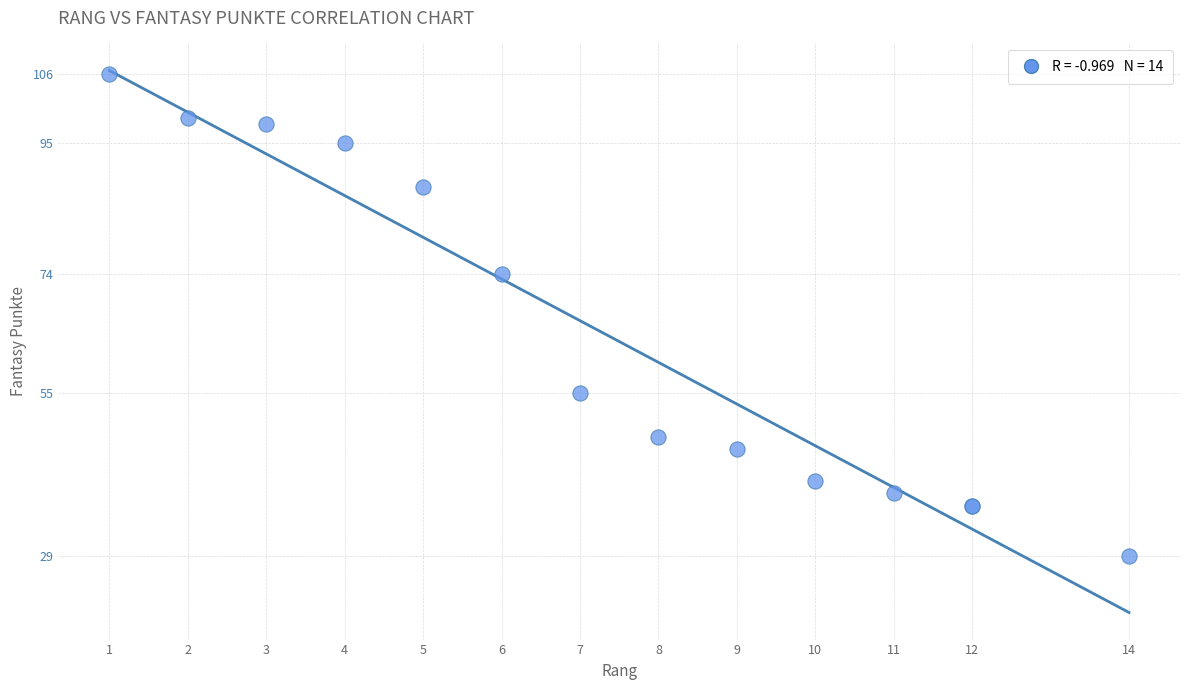

What Y value in the scatter plot is closest to 67?

74